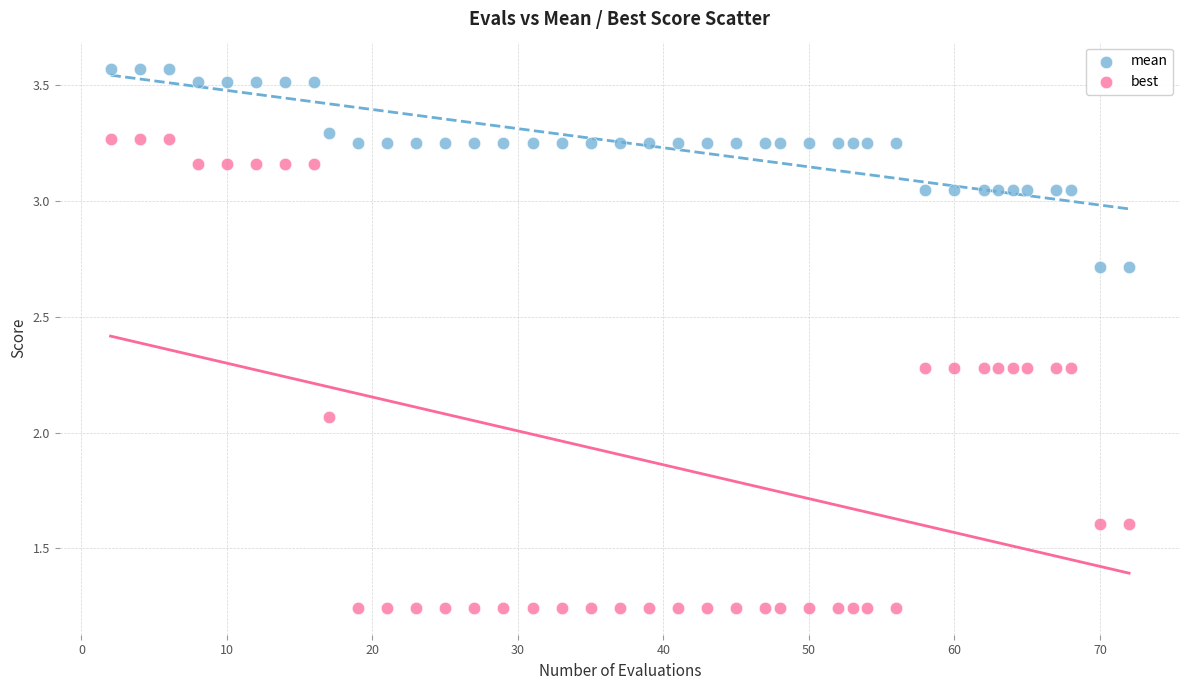

Which series has the widest spread of Y values?

best